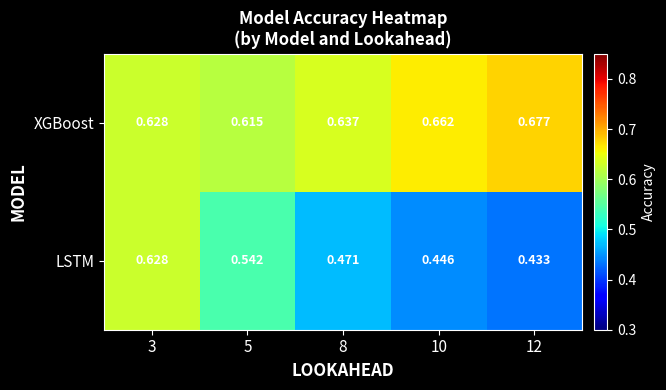

Is the value of XGBoost at 12 greater than the value of LSTM at 8?

Yes